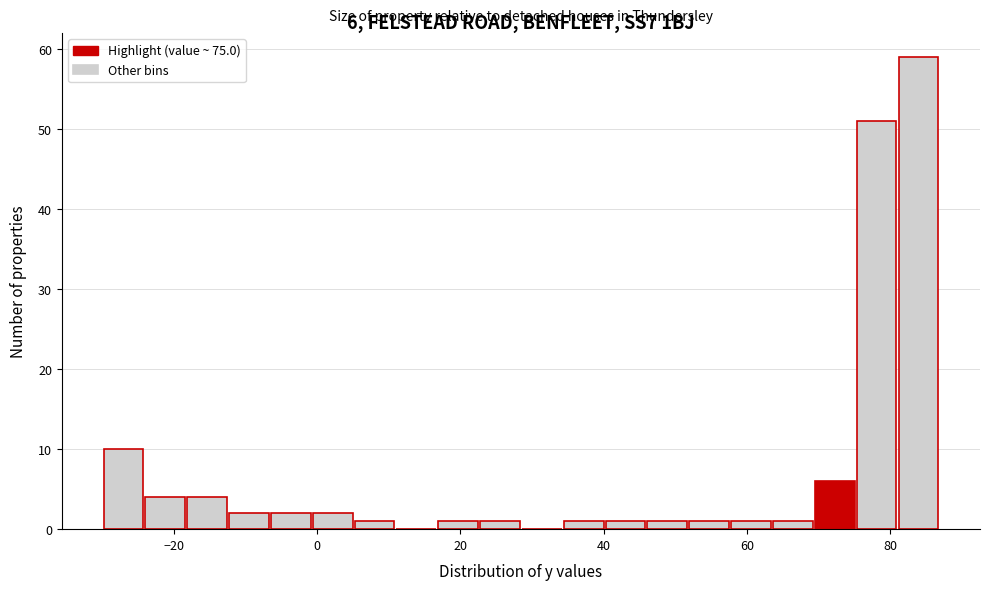

Around what value on the x-axis is the tallest bar? Give the approximate position of its centre, as read against the axis.

84